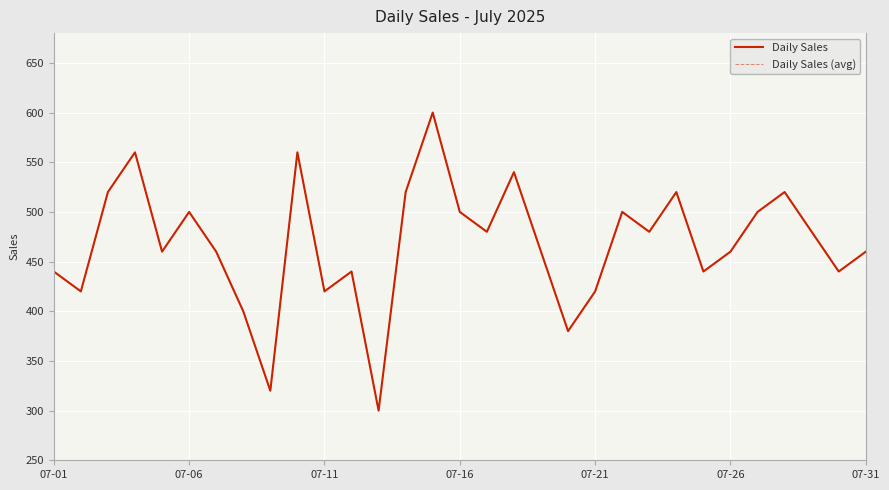

Is this an area chart (filled region under the line)?

No